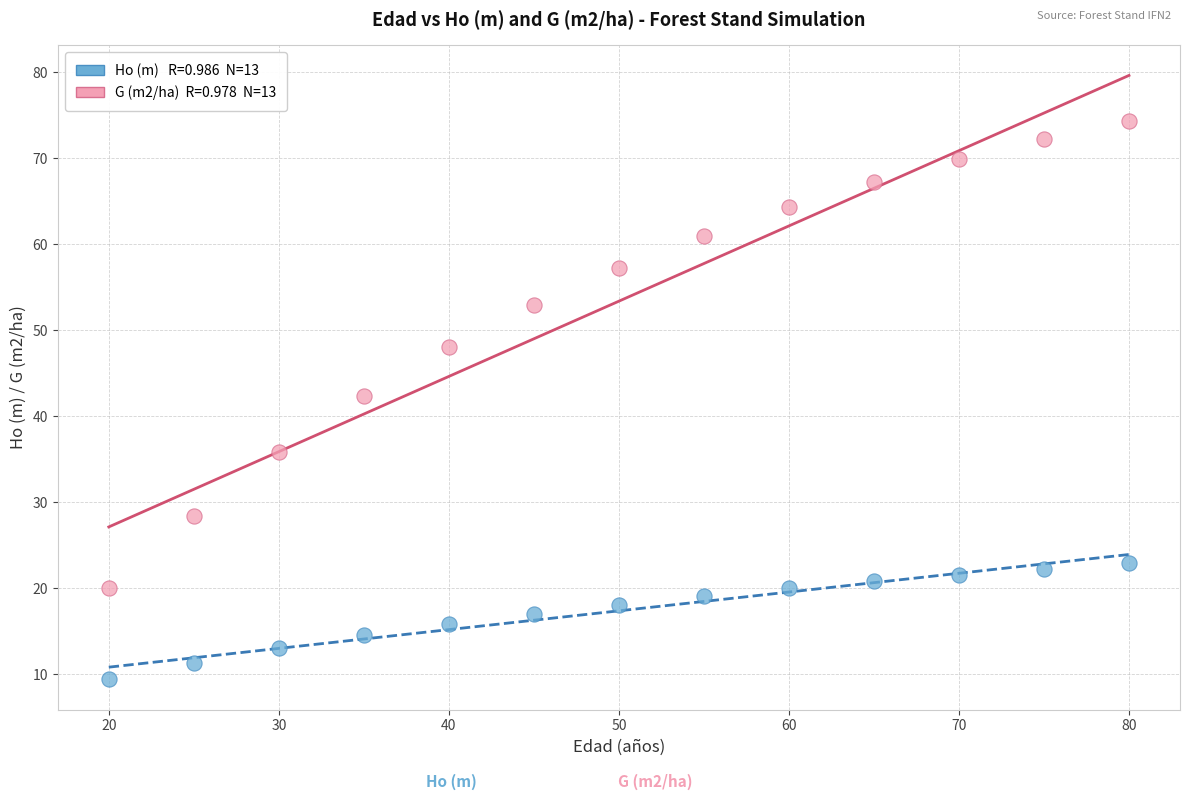

Across all series, what Y value is closest to 41?

42.4